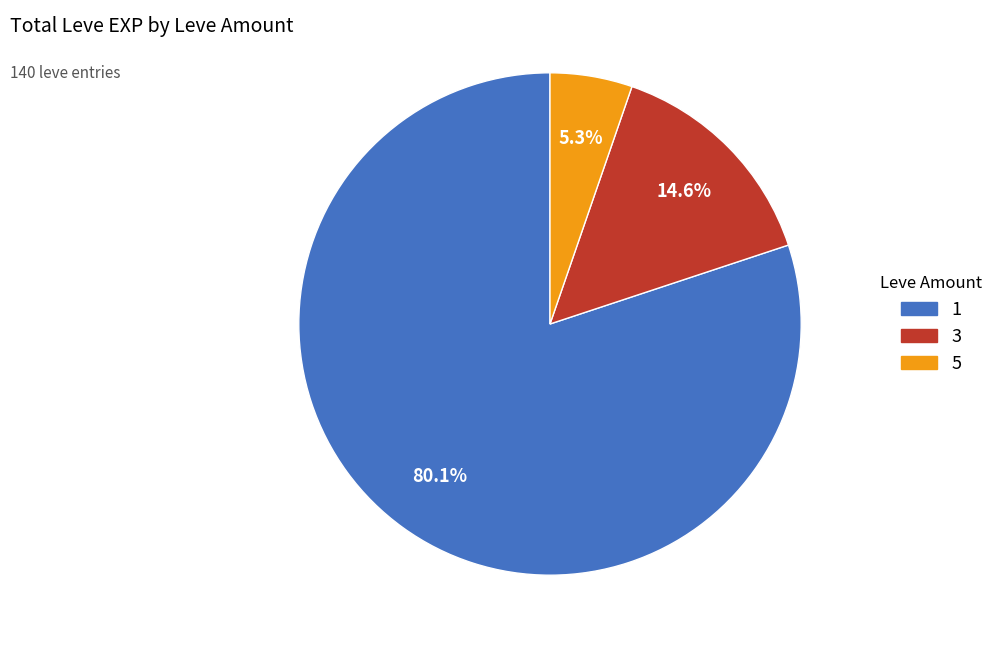

Is there any slice that represents more than half of the pie?

Yes